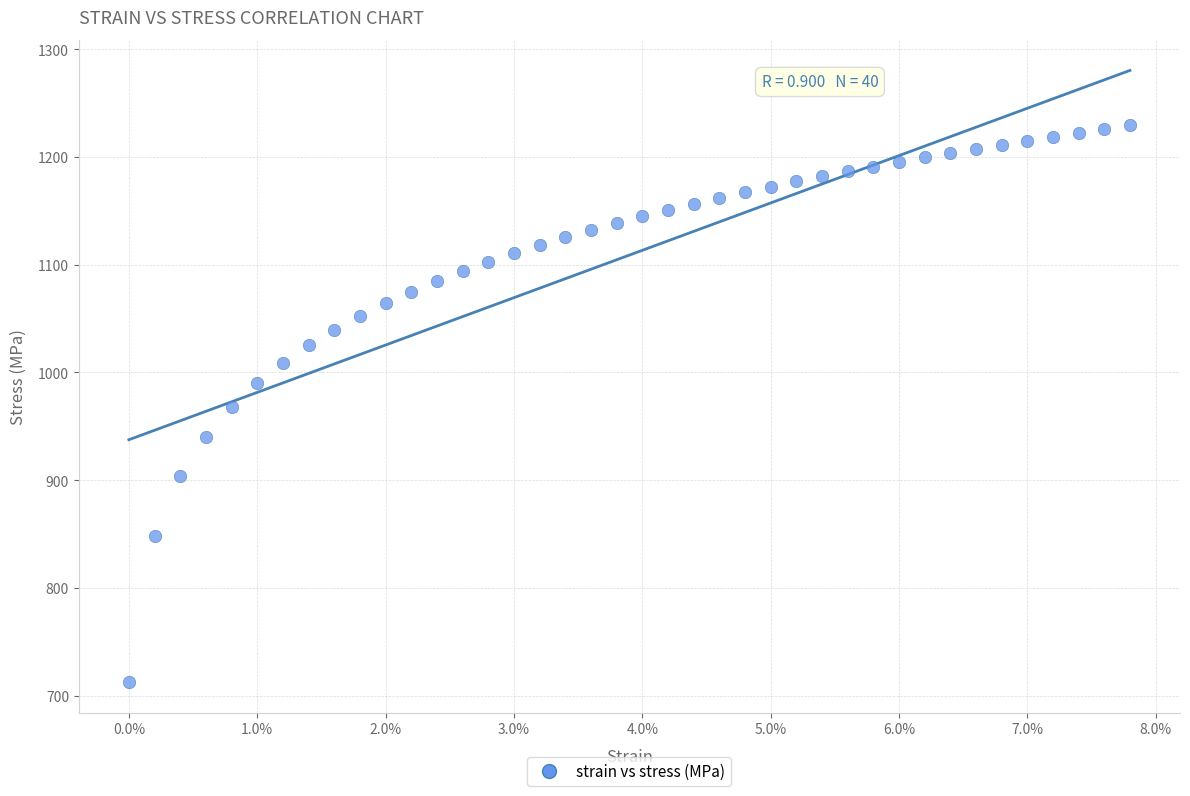

What is the range of Y values (max minus min)?

516.8